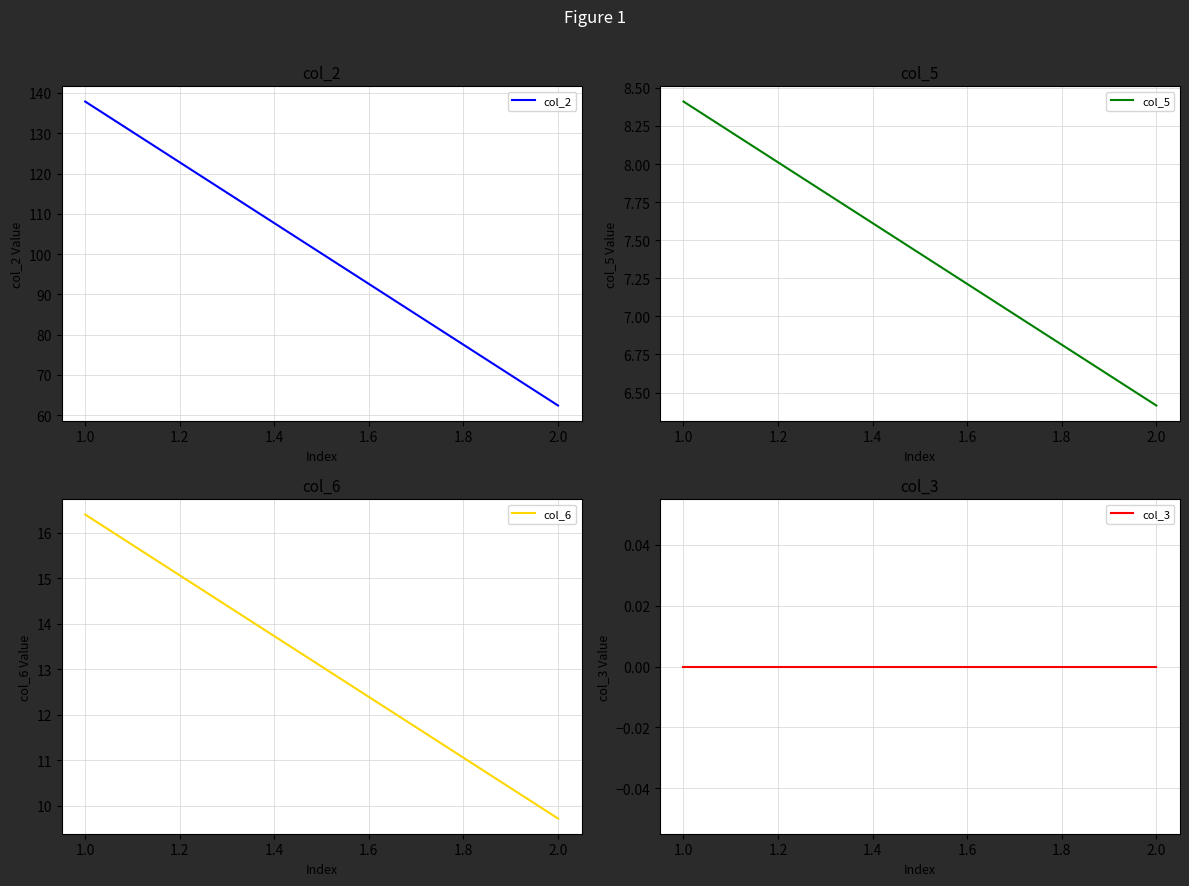

At which label is col_6 closest to 13?

2.0